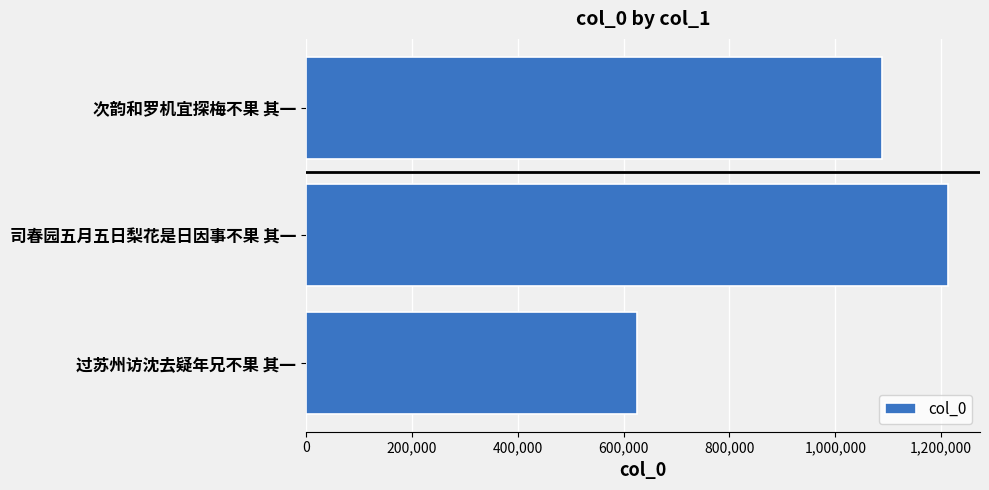

Are the bars horizontal?

Yes